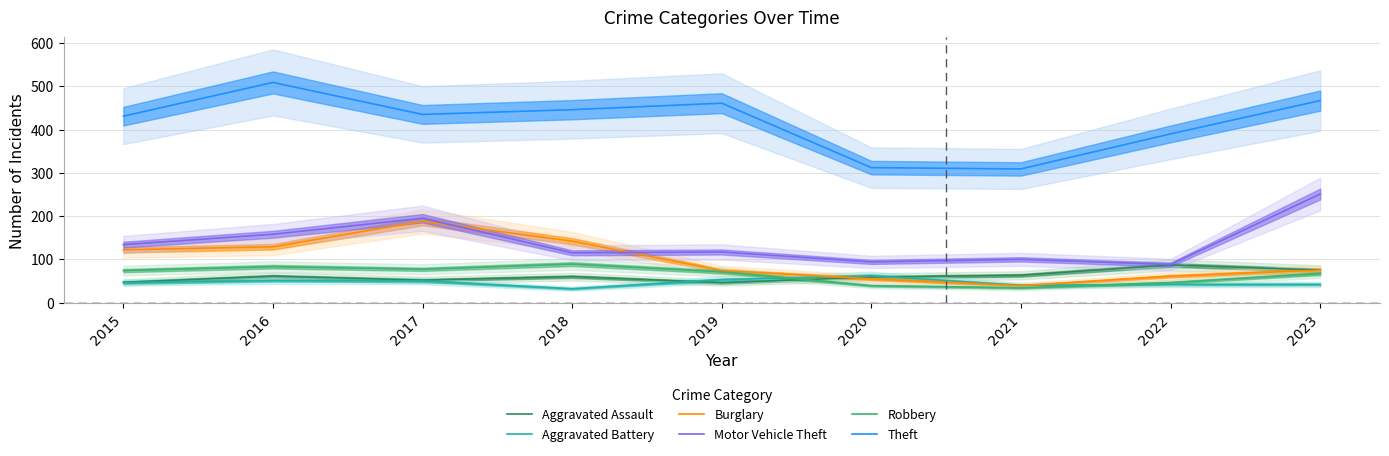

Where is the first local maximum for Motor Vehicle Theft?

2017